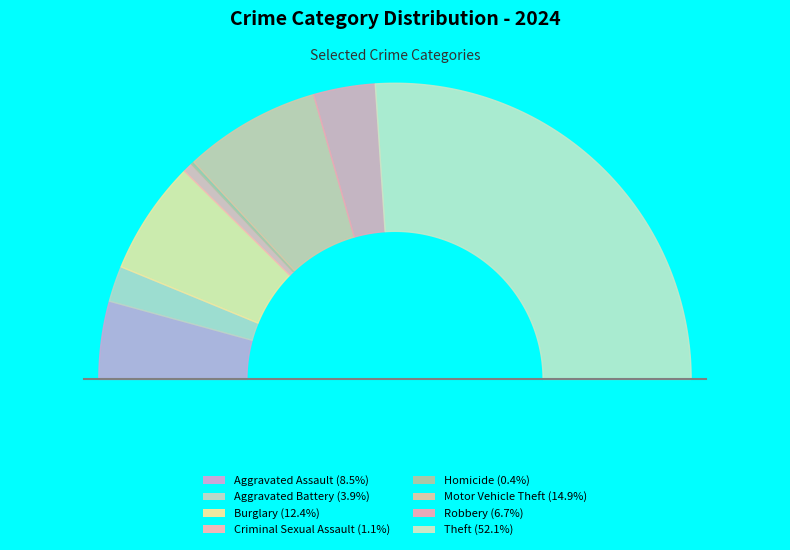

Rank the categories by value from highest to lowest.

Theft, Motor Vehicle Theft, Burglary, Aggravated Assault, Robbery, Aggravated Battery, Criminal Sexual Assault, Homicide